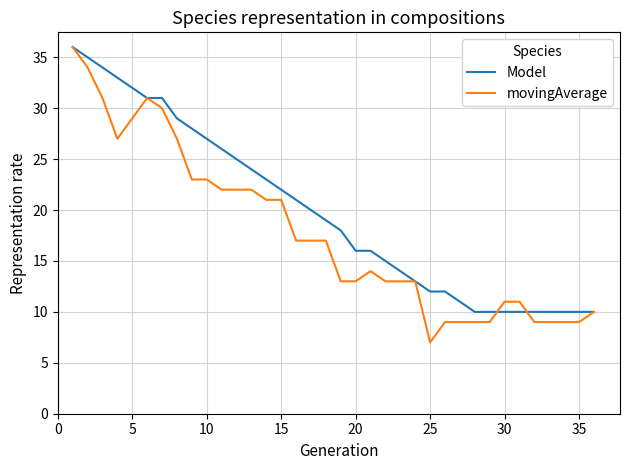

Rank the series by their average value, from highest to lowest.

Model, movingAverage